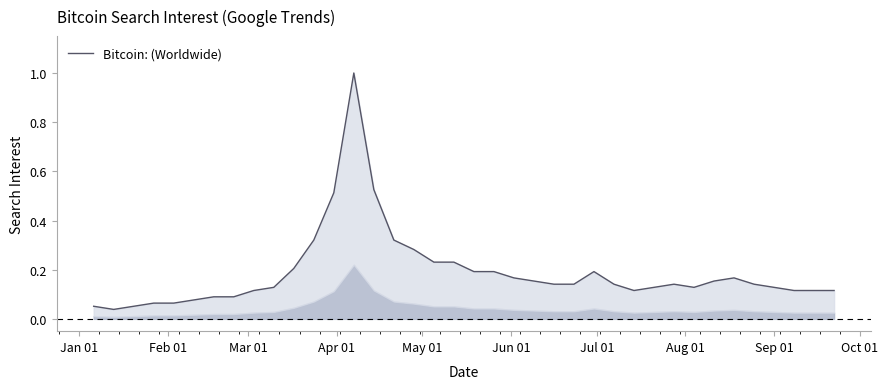

What value does the data have at Sep 01?

0.1